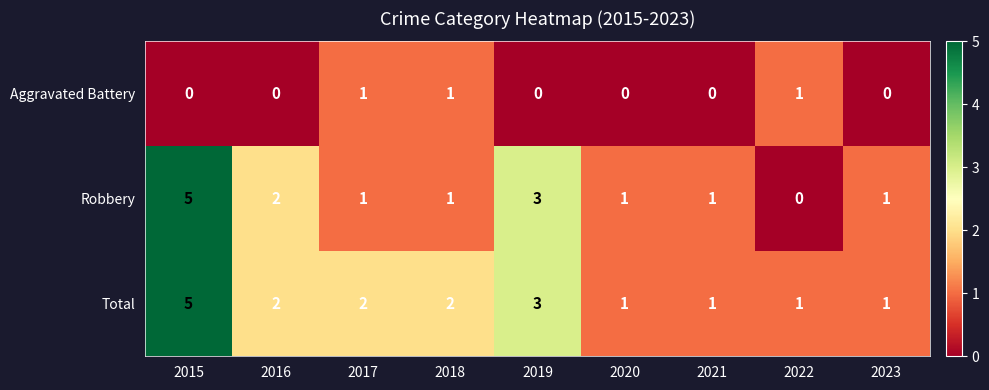

Which series has the widest spread of values?

Robbery